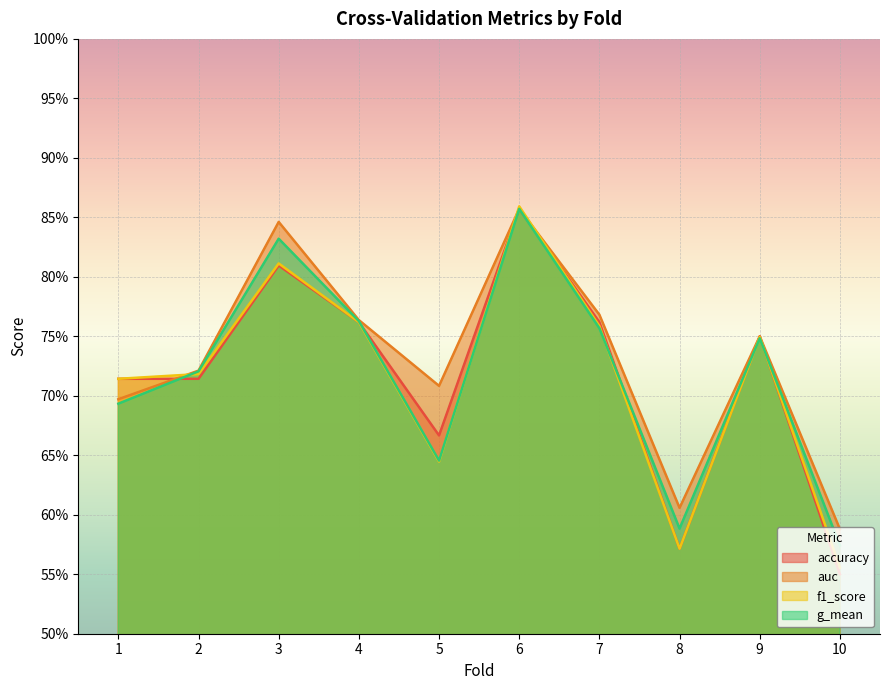

How many lines are shown in the chart?

4